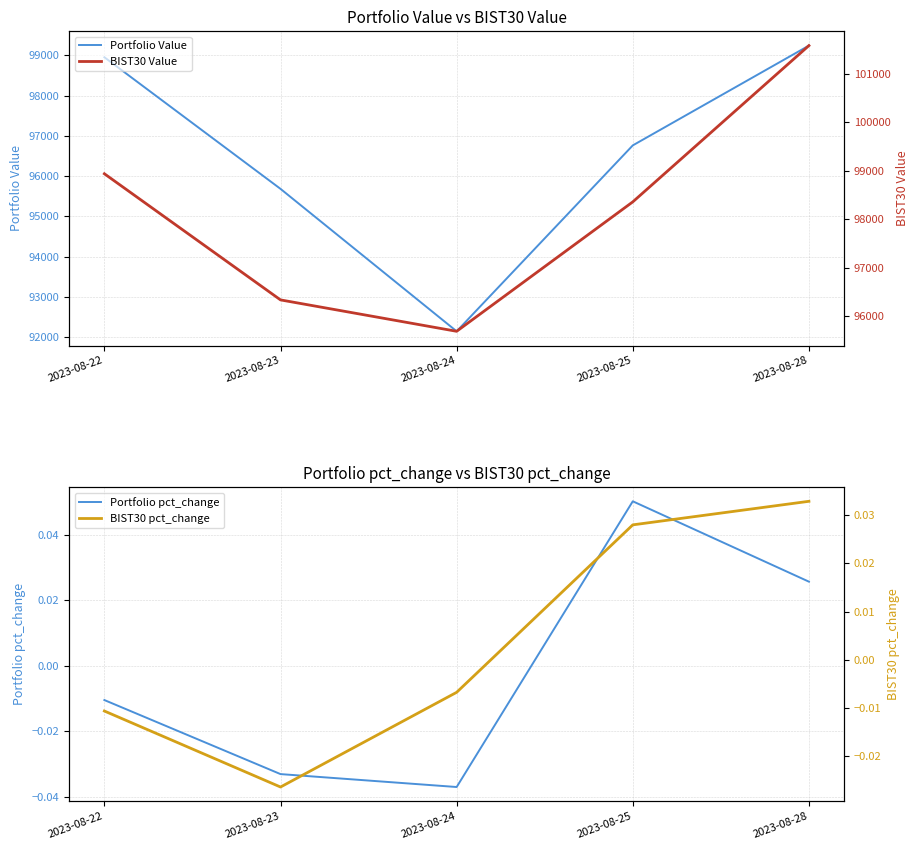

How many categories are shown in the chart?

5